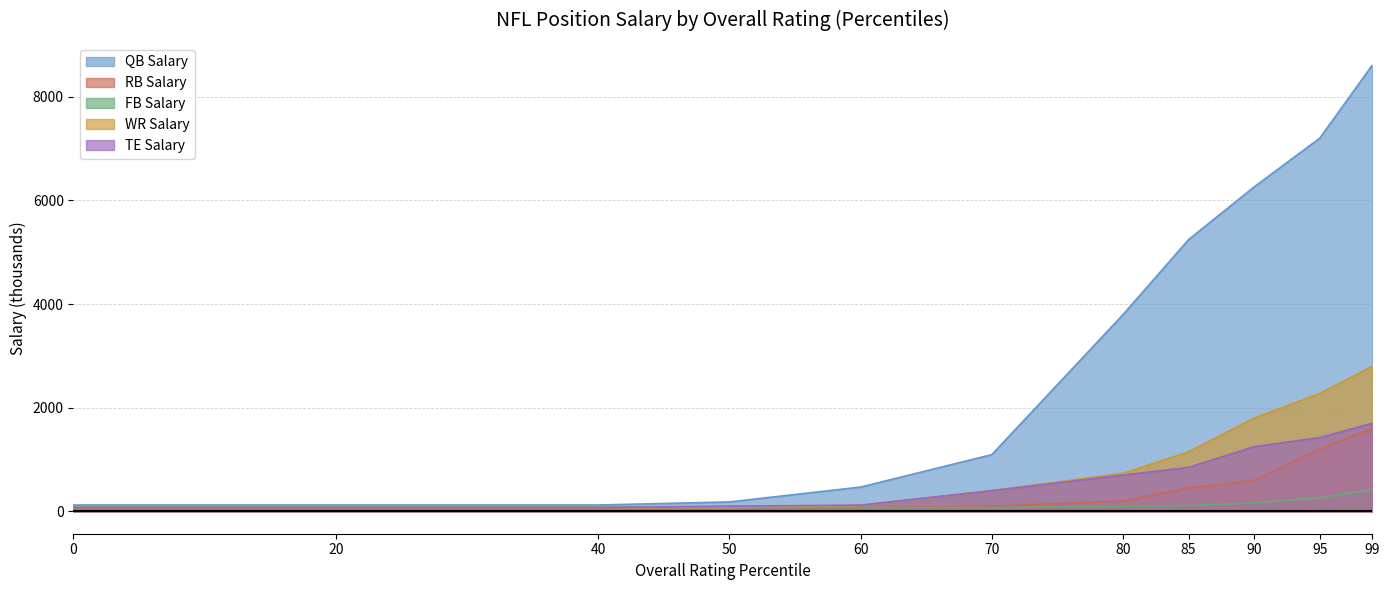

Which series has the largest total across all categories?

QB Salary